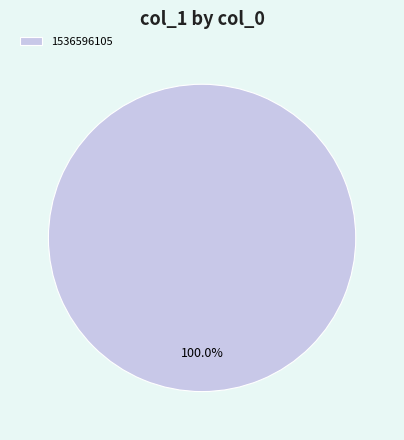

Rank the categories by value from highest to lowest.

1536596105